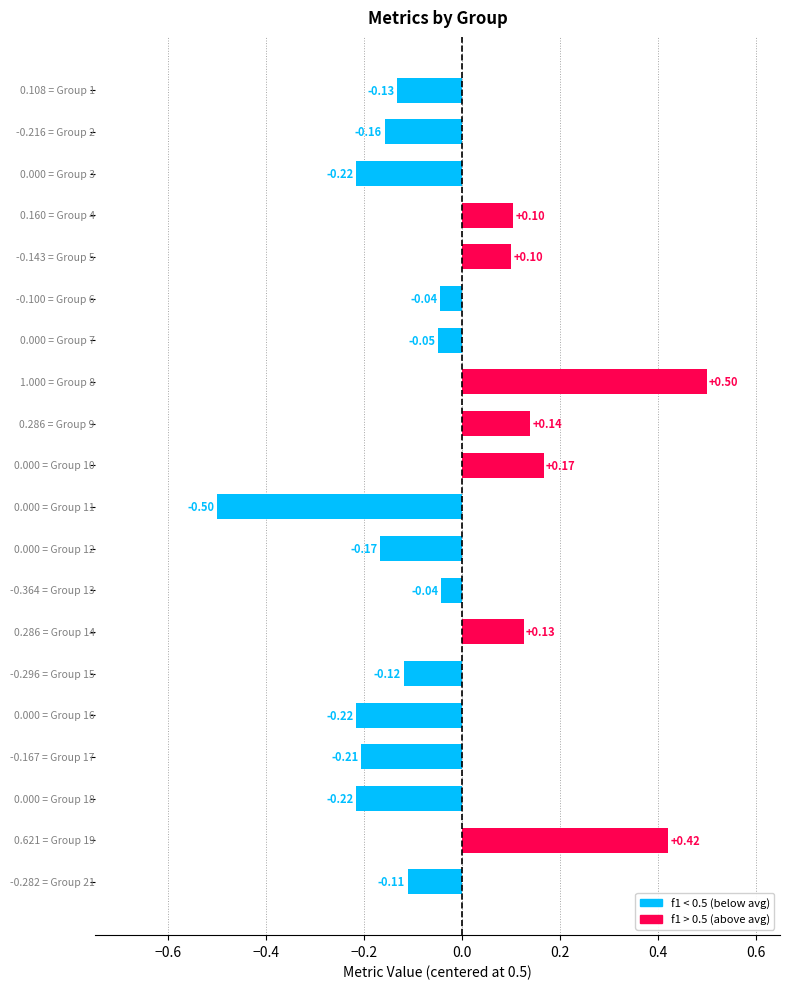

What is the difference between the maximum and second lowest values?

0.7